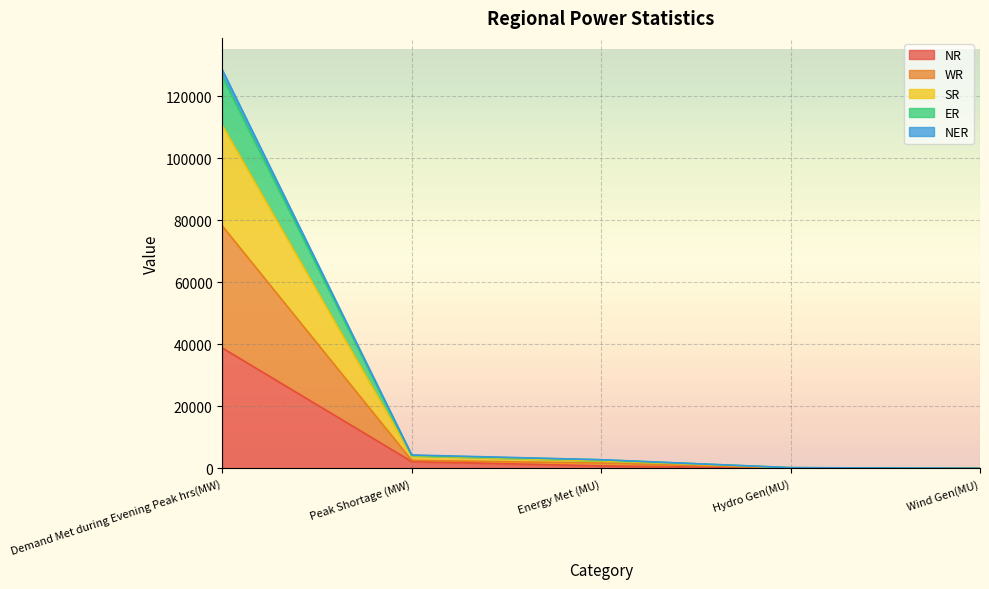

What is the maximum value for NR?

38835